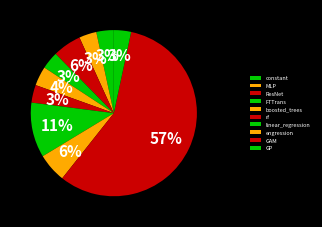

How much of the chart is everything except rf?

96.5%